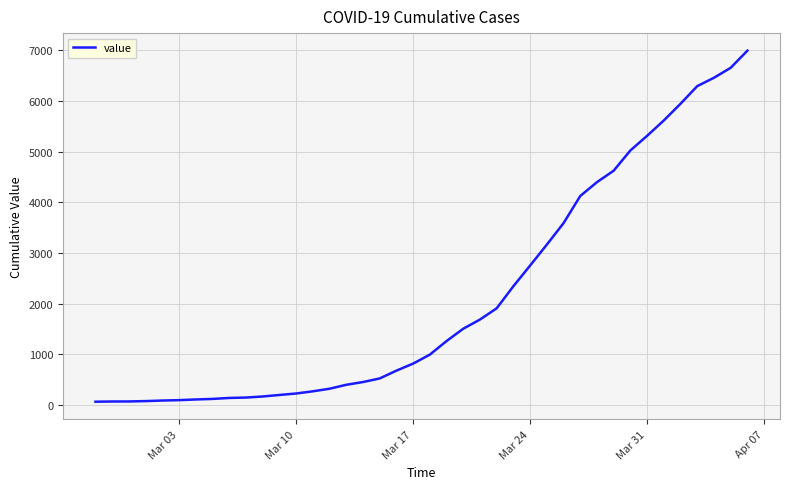

What is the minimum value shown in the chart?

64